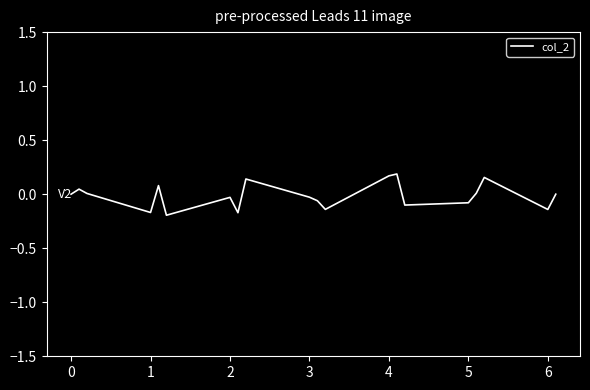

Is this an area chart (filled region under the line)?

No